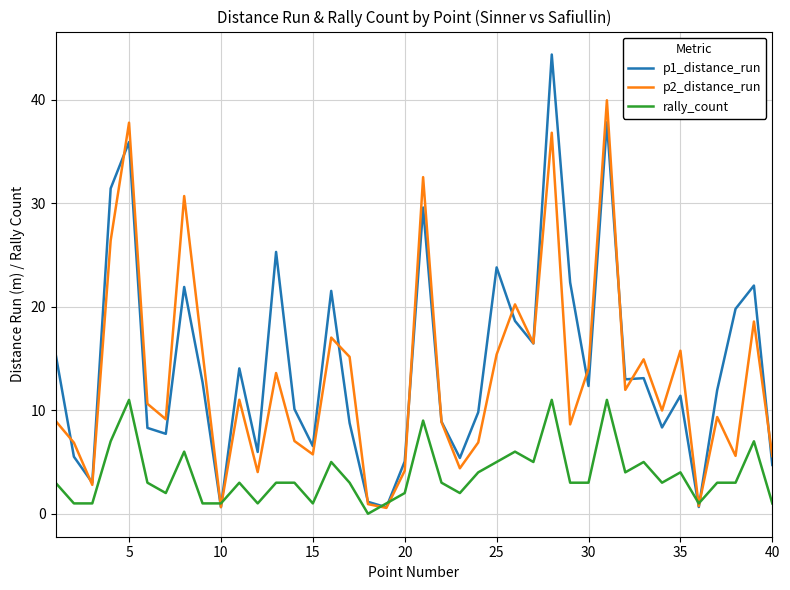

Which series has the widest spread of values?

p1_distance_run